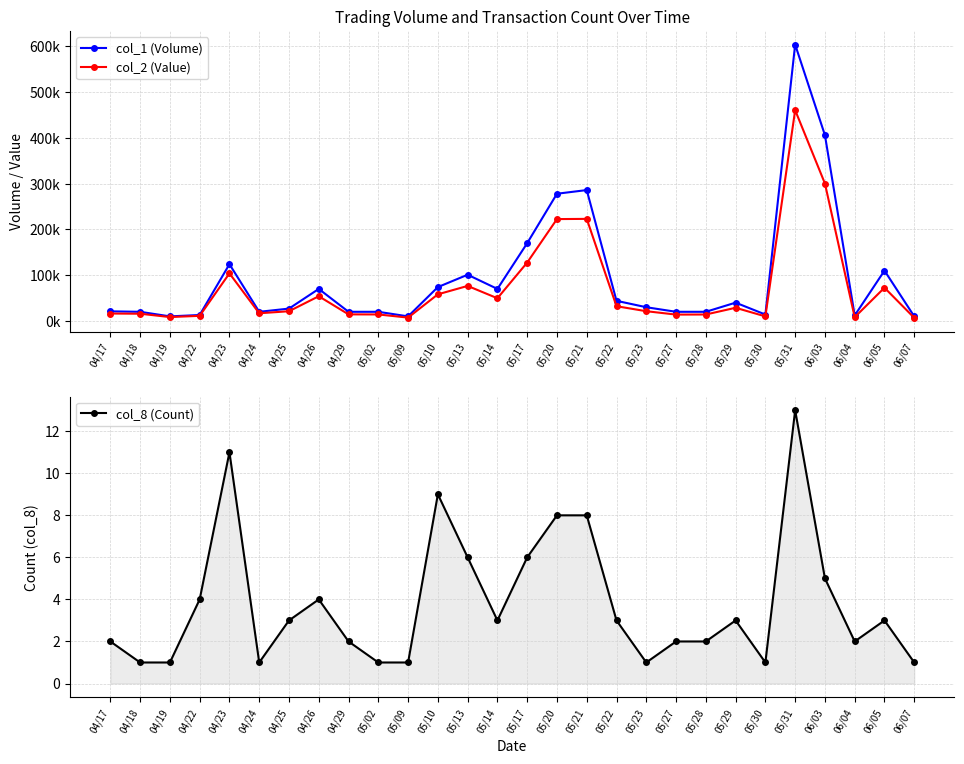

What is the difference between the col_8 (Count) values at 05/30 and 06/04?

1